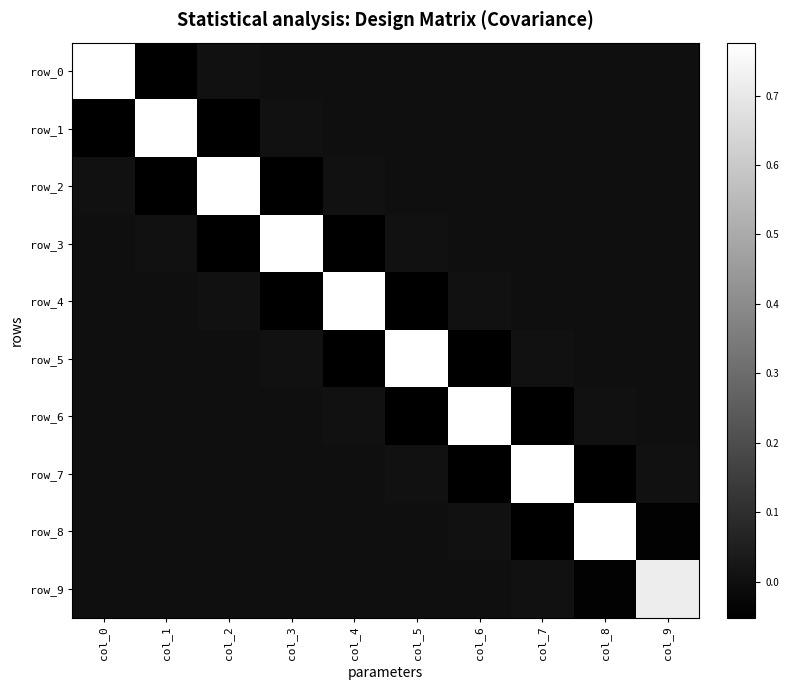

How many data points in row_5 are above 0?

5